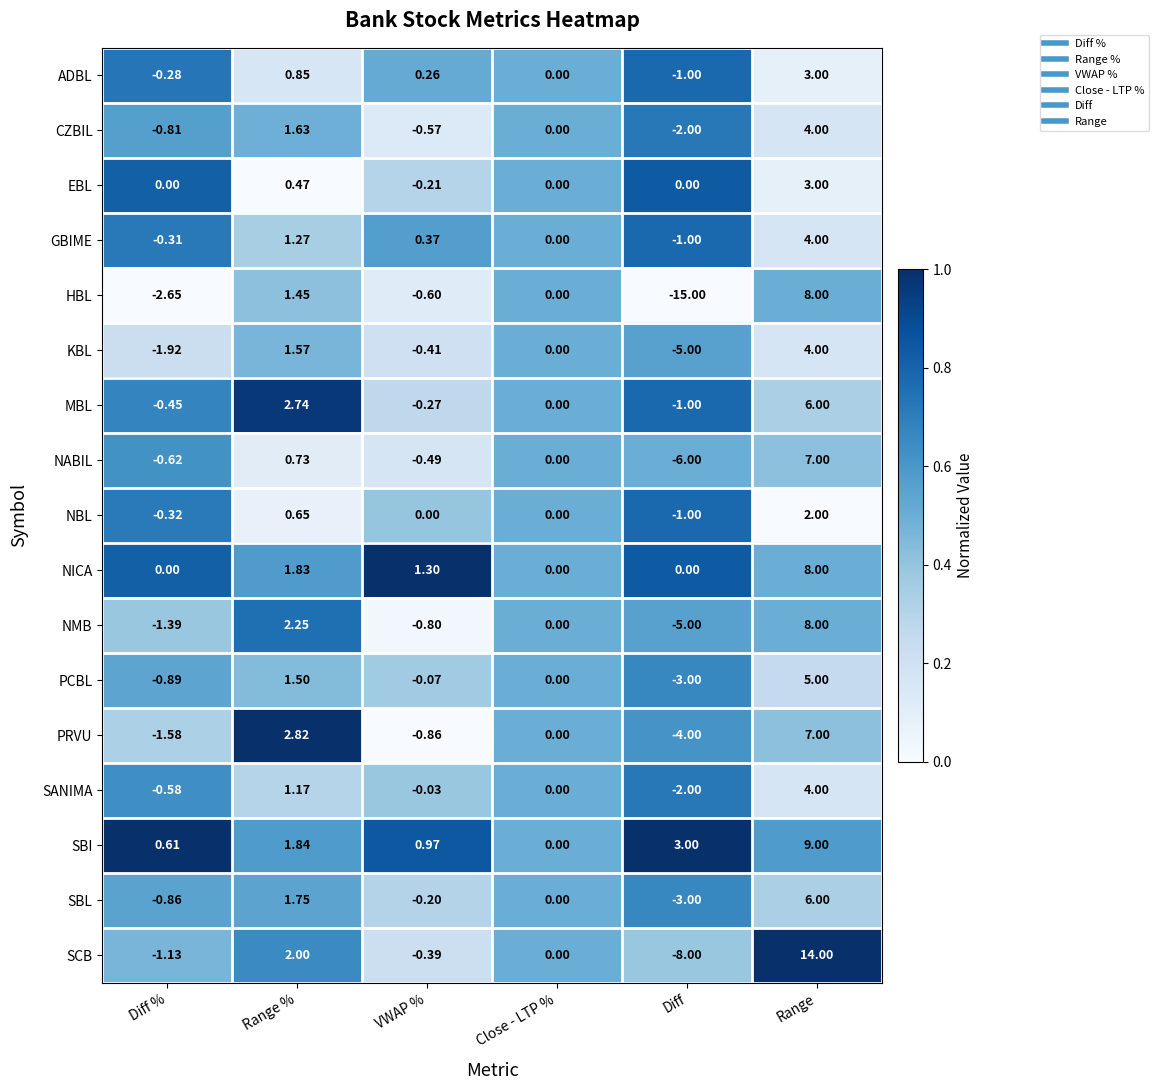

Which series has the largest range (max minus min)?

HBL